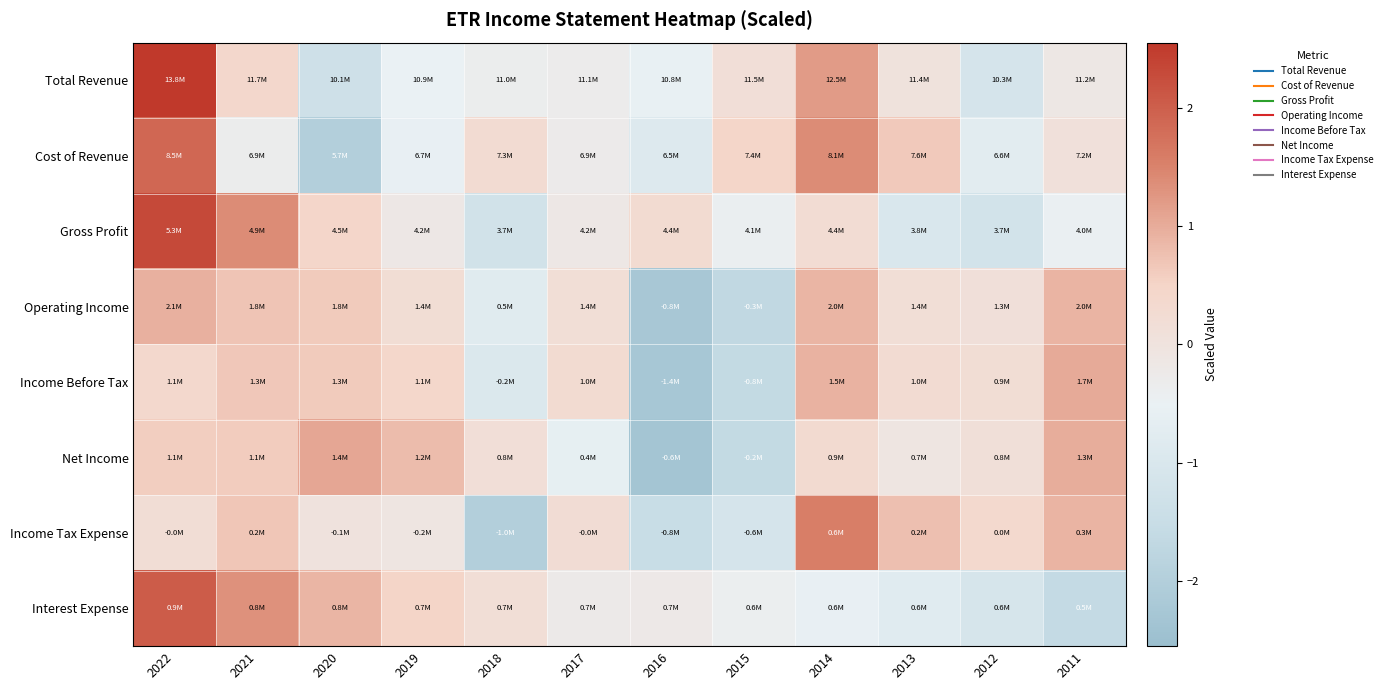

At how many categories does at least one series exceed 2?

1